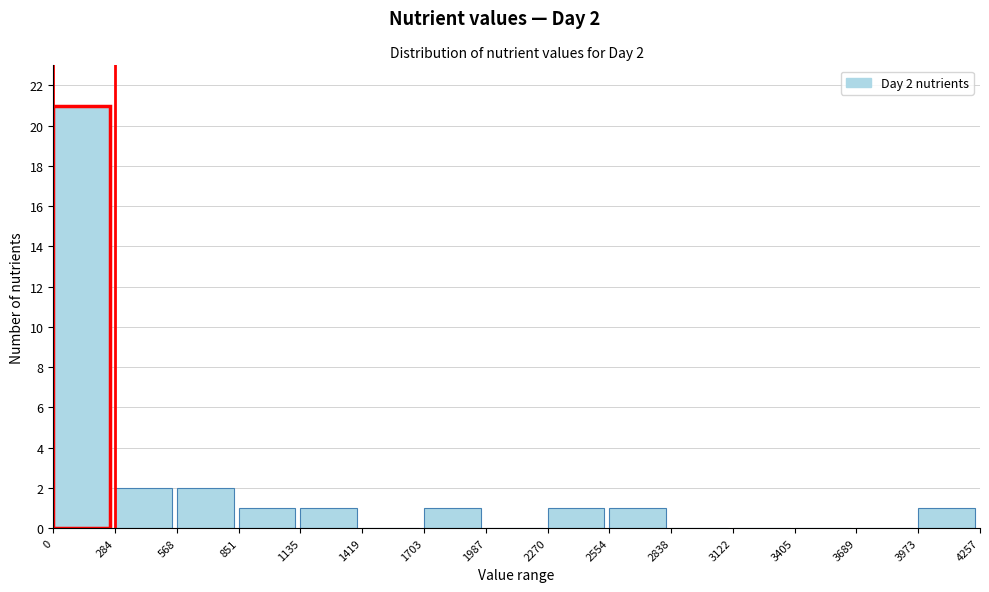

Which range on the x-axis has the tallest bar?

0 to 284